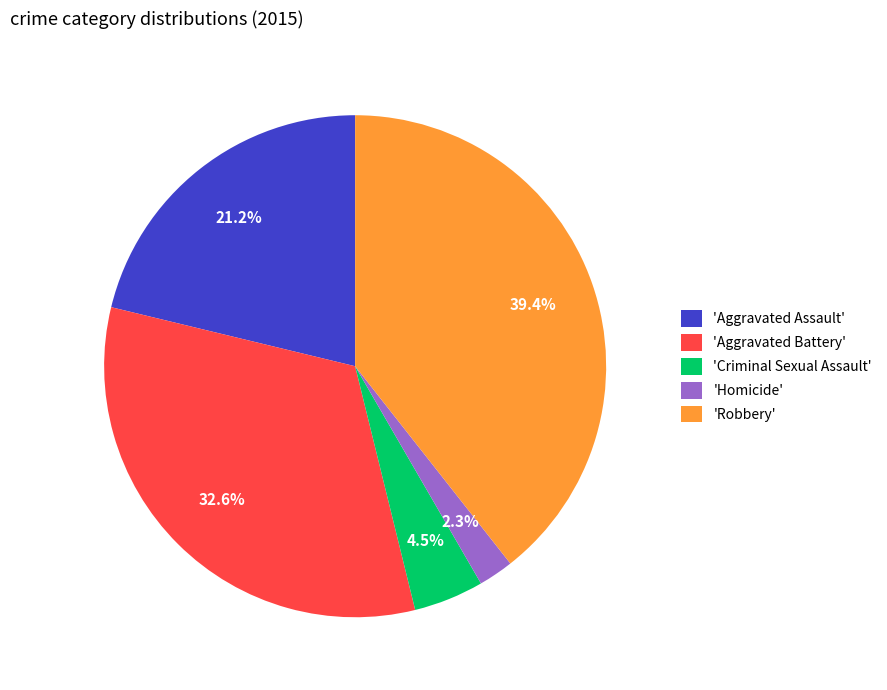

How many segments does this pie chart have?

5